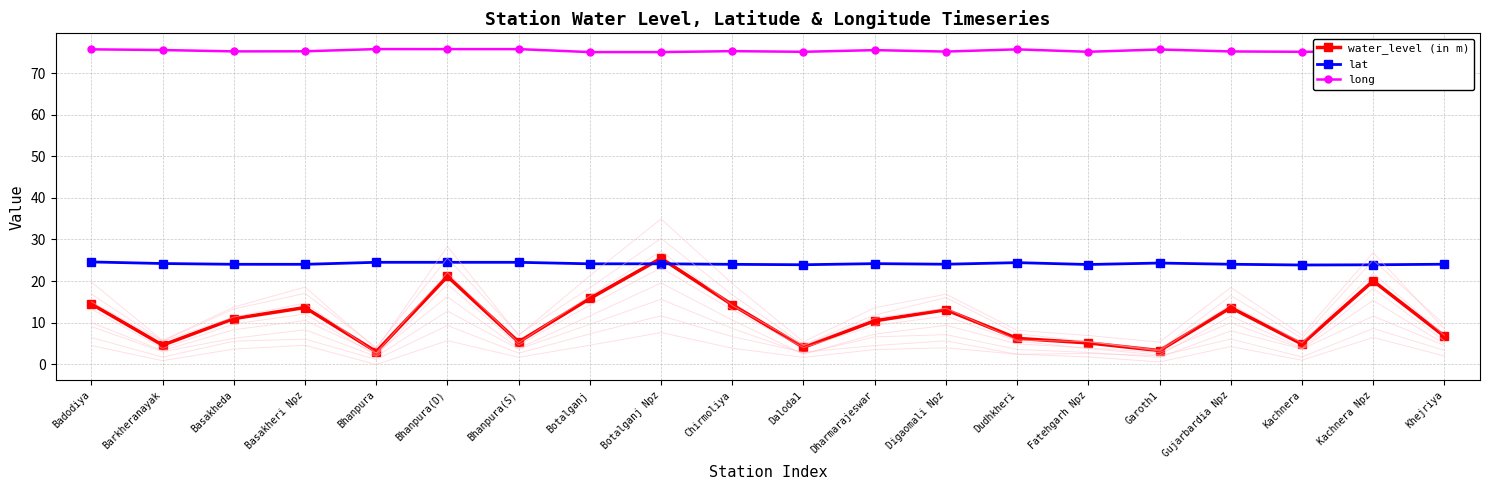

In long, how many points are higher than both neighbors (excluding endpoints)?

5